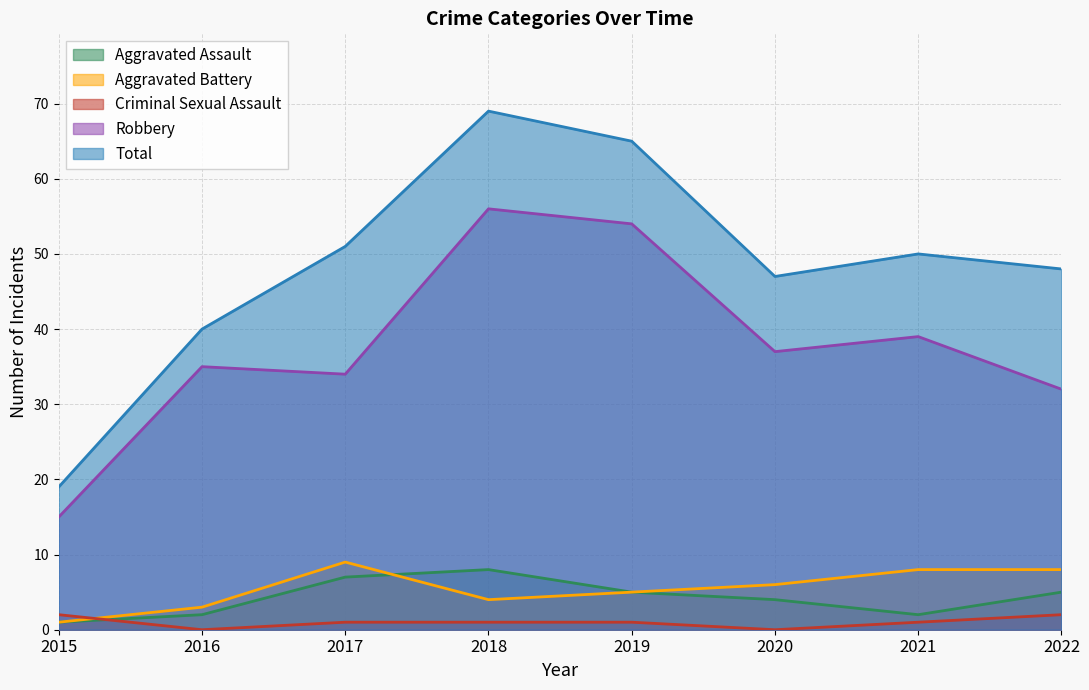

How many interior local valleys does the Criminal Sexual Assault series have?

2